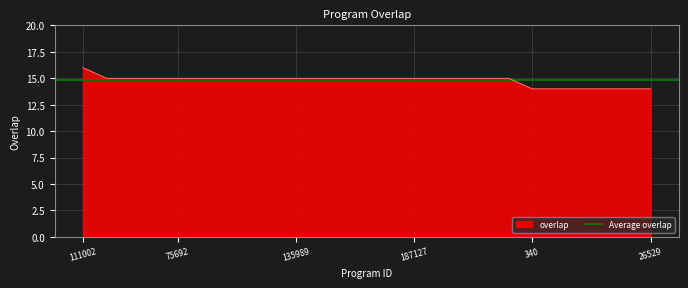

Reading left to right, transcribe all the data shown in this chart.

16	15	15	15	15	15	15	15	15	15	15	15	15	15	15	15	15	15	15	14	14	14	14	14	14